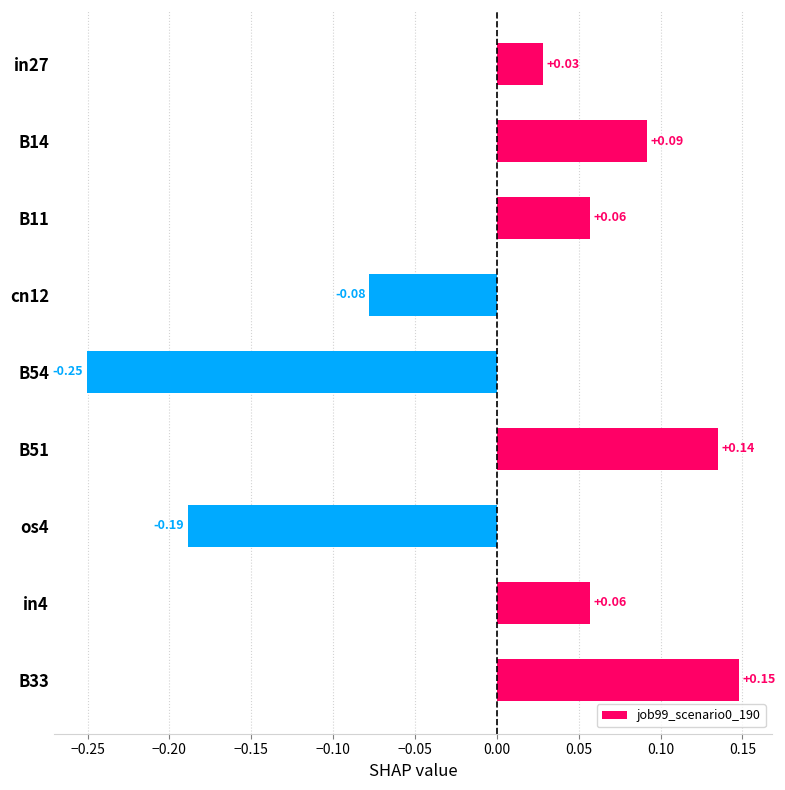

What is the difference between the second highest and minimum values?

0.4